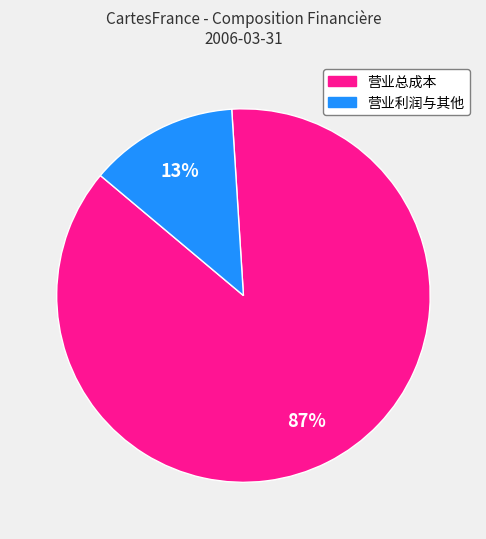

To the nearest percent, what is the average slice percentage?

50%